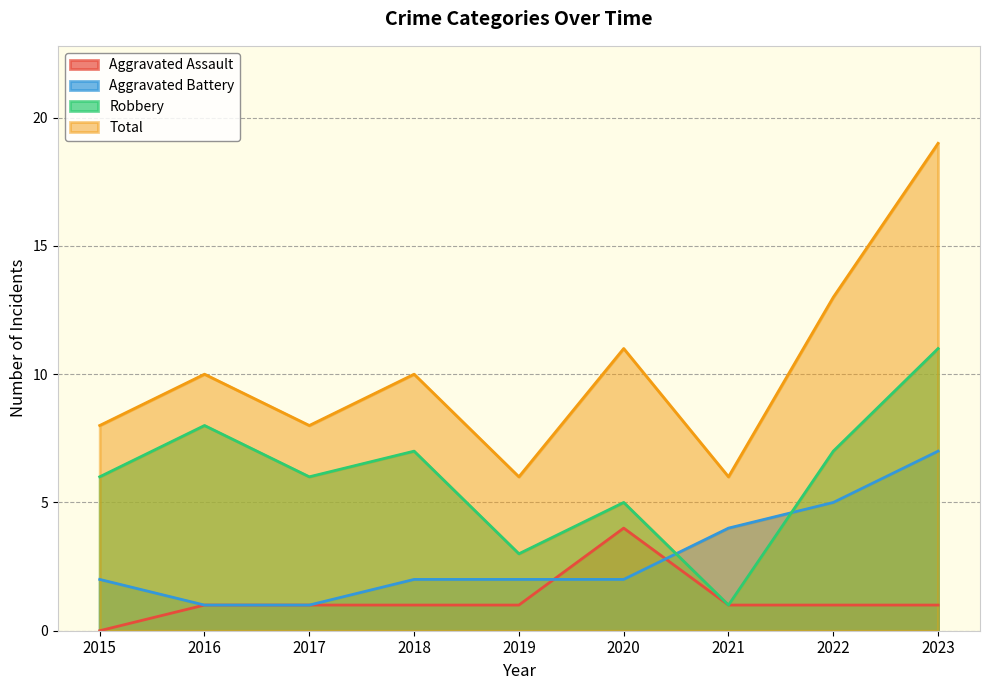

True or false: Aggravated Assault and Total cross at least once.

False